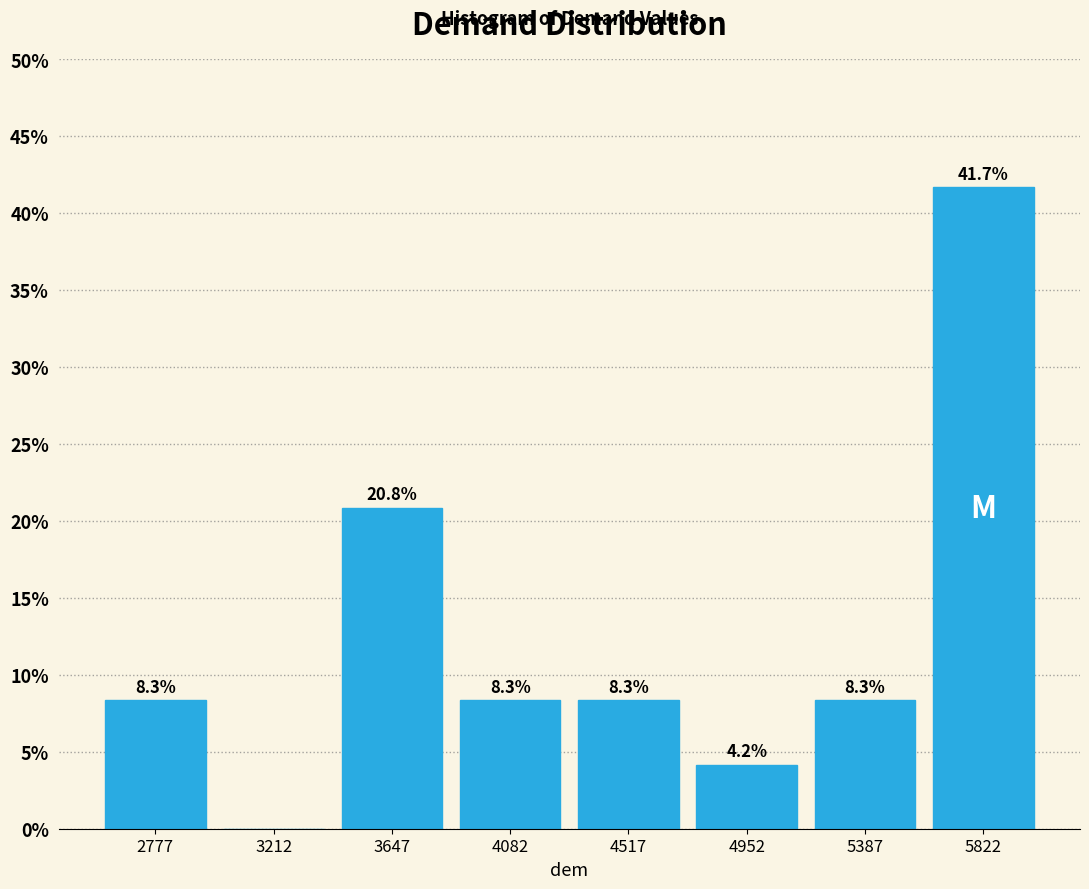

Which range on the x-axis has the tallest bar?

5605 to 6040